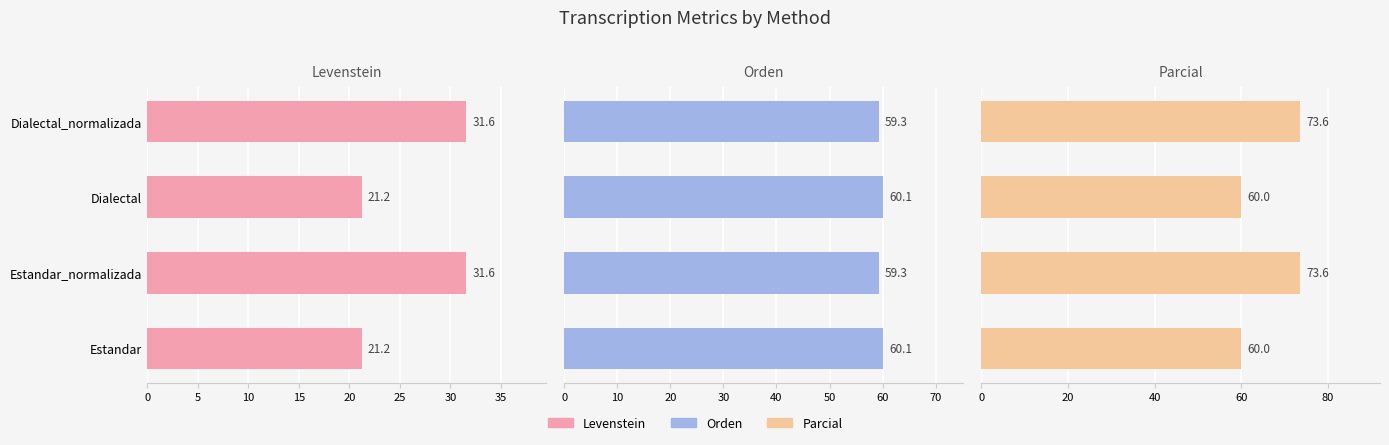

What is the value of the Orden bar at the 3rd from the left?

60.1